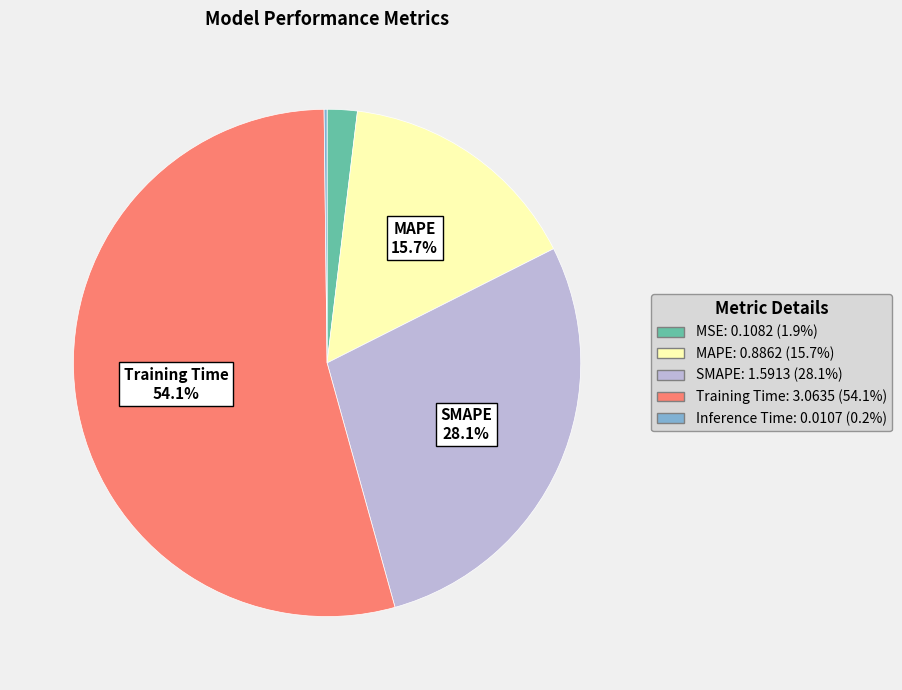

Is there a majority slice in this chart?

Yes